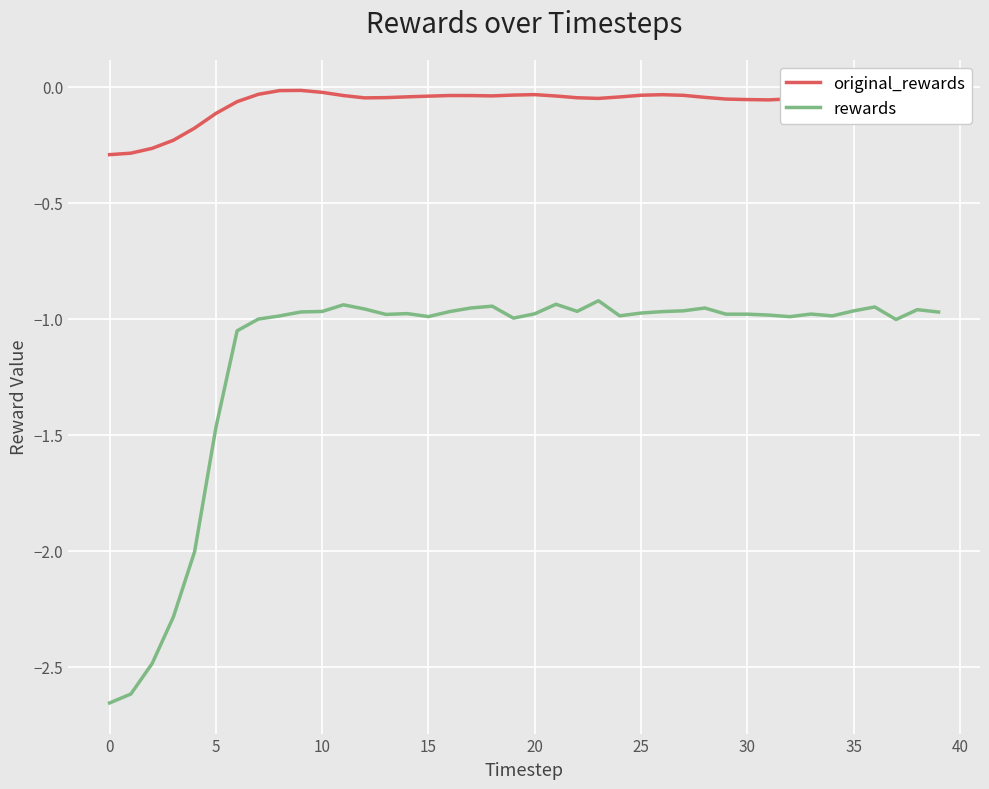

Rank the series by their maximum value, from highest to lowest.

original_rewards, rewards